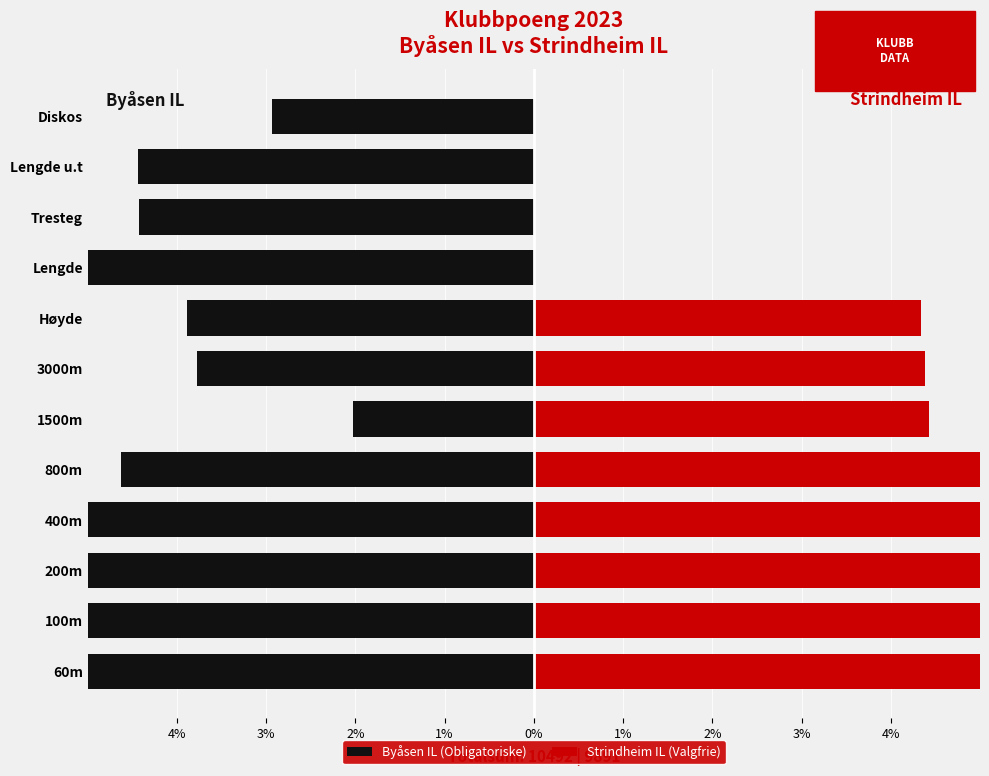

What is the highest value of the Byåsen IL (Obligatoriske) series?

-2.0